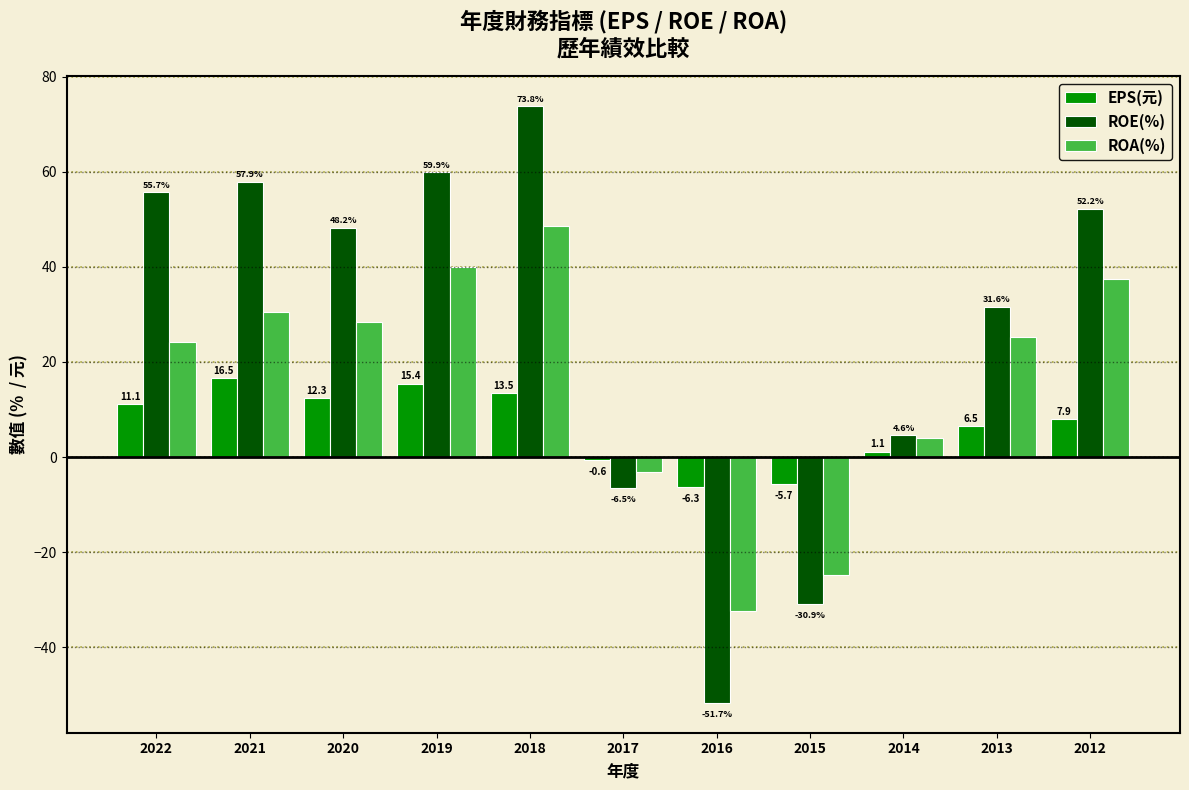

Are the bars horizontal?

No